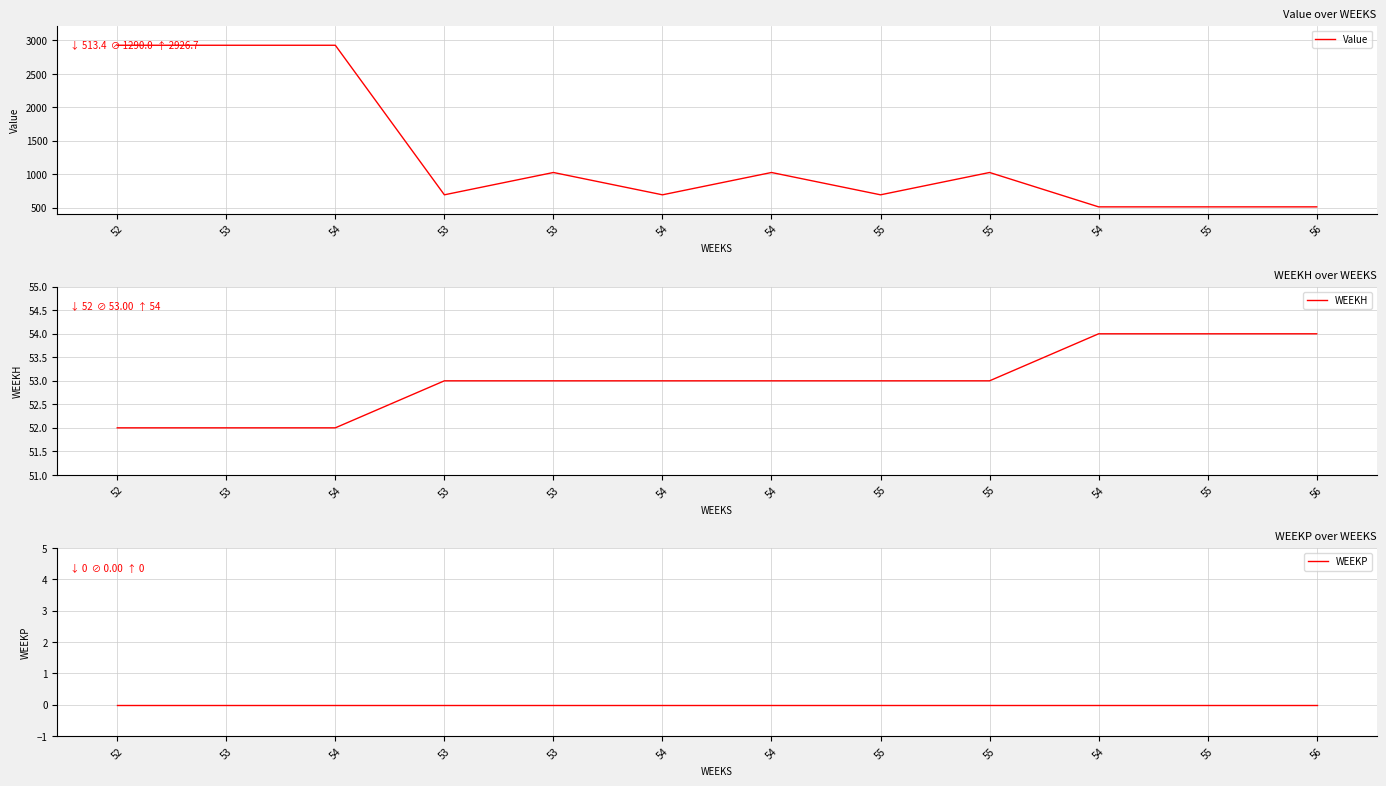

Count the number of data series in this chart.

3